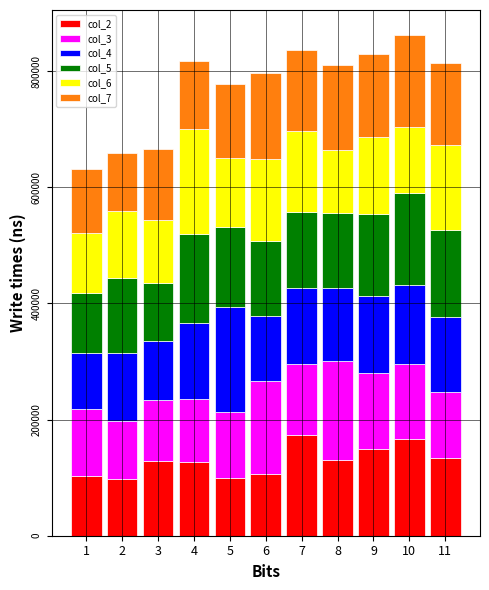

What is the total value across all series at 8?

811108